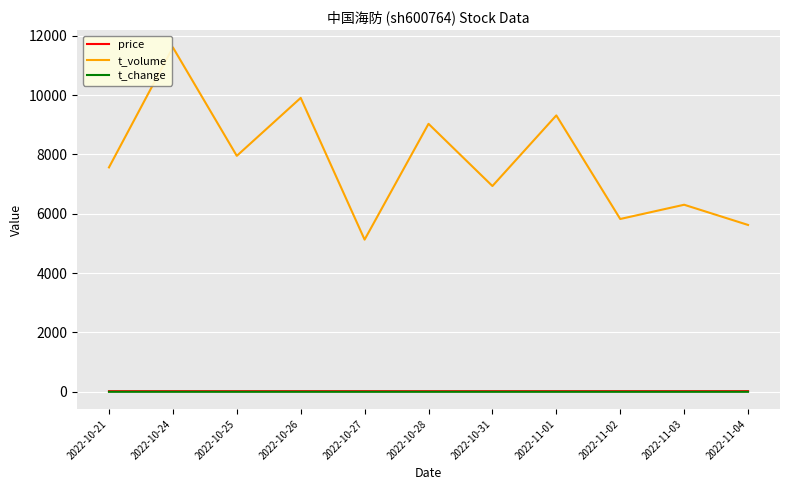

The value of t_volume at 2022-10-25 is 13617.6. True or false?

False